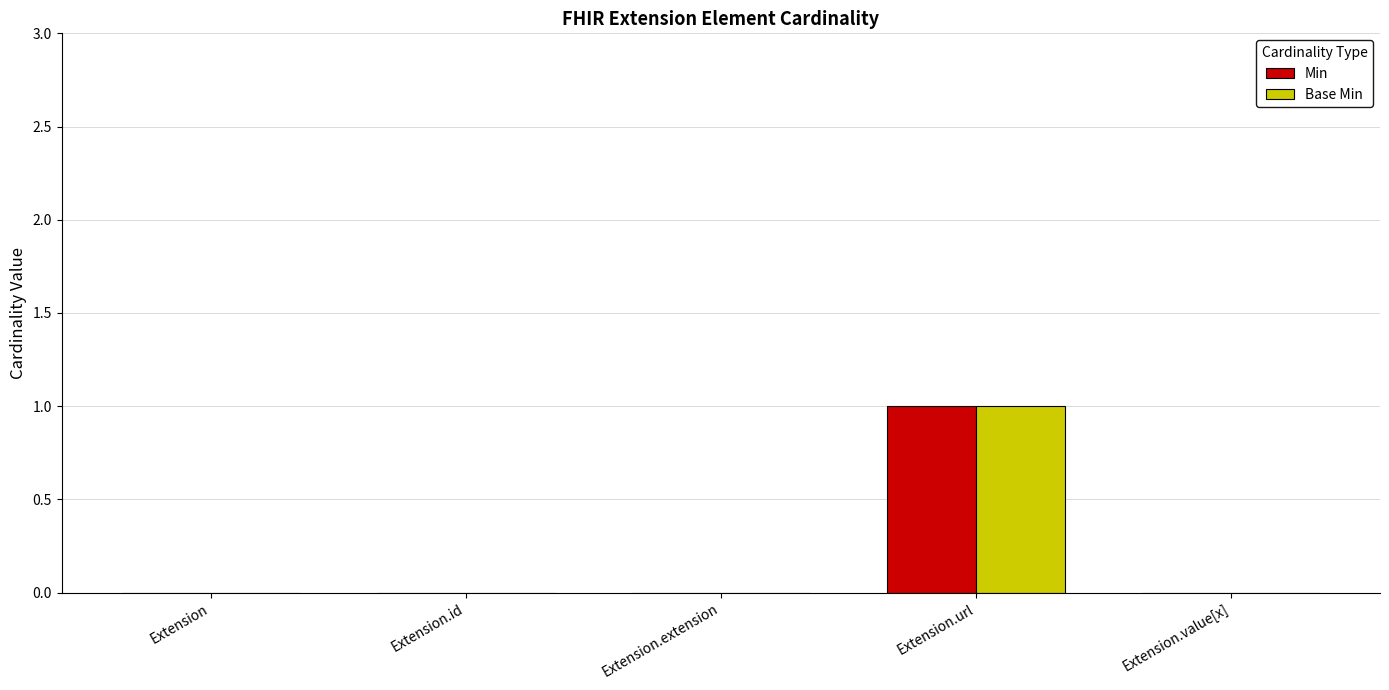

The Base Min series shows 1 at Extension.url. True or false?

True